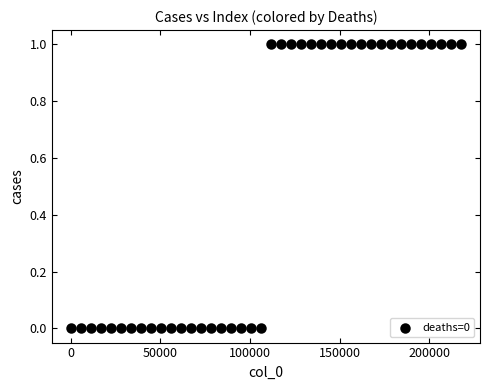

What is the range of X values (max minus min)?

217230